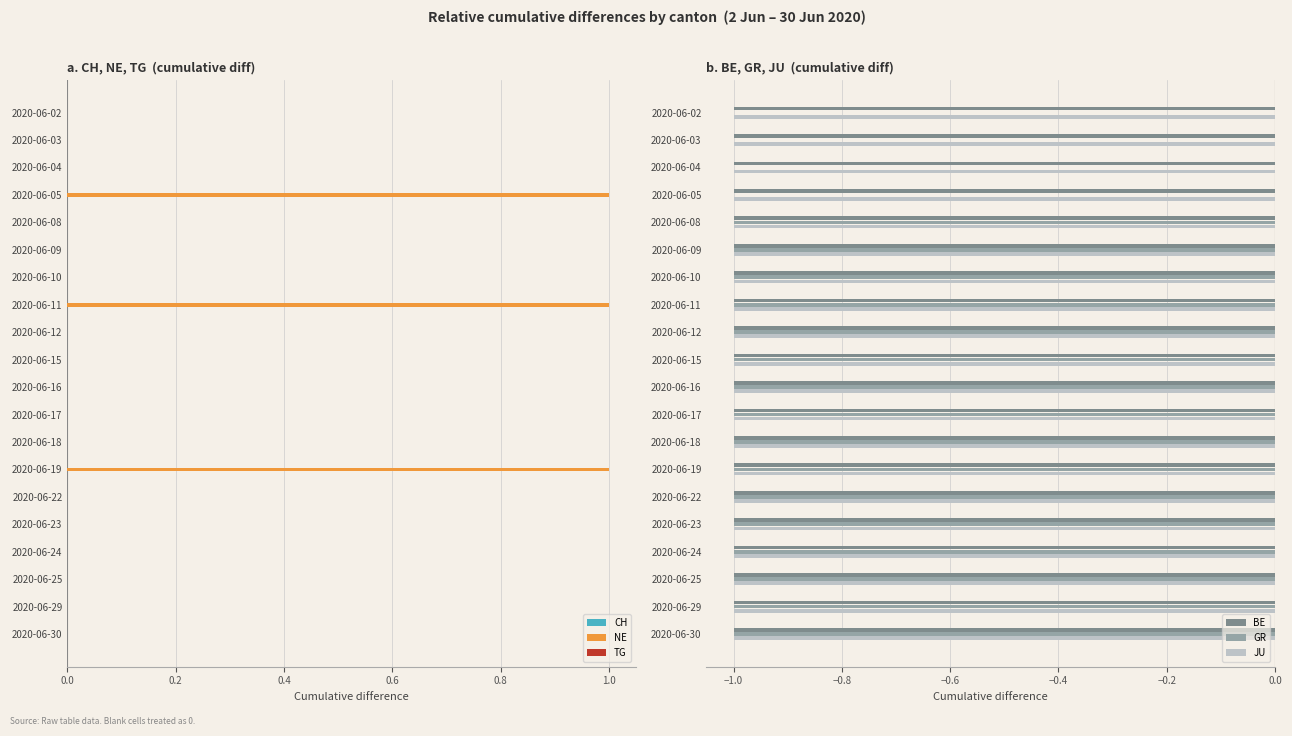

The GR series shows -1 at 2020-06-24. True or false?

True